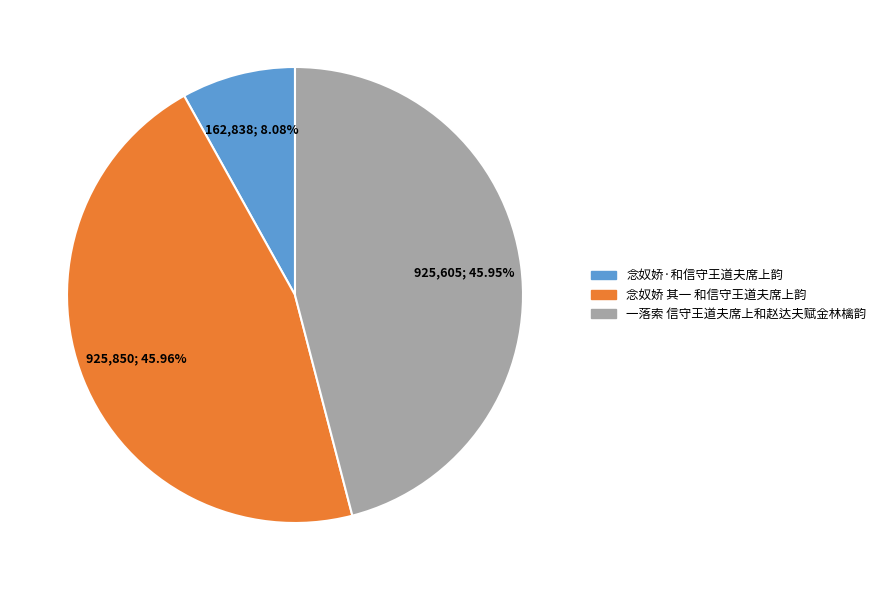

How many segments does this pie chart have?

3